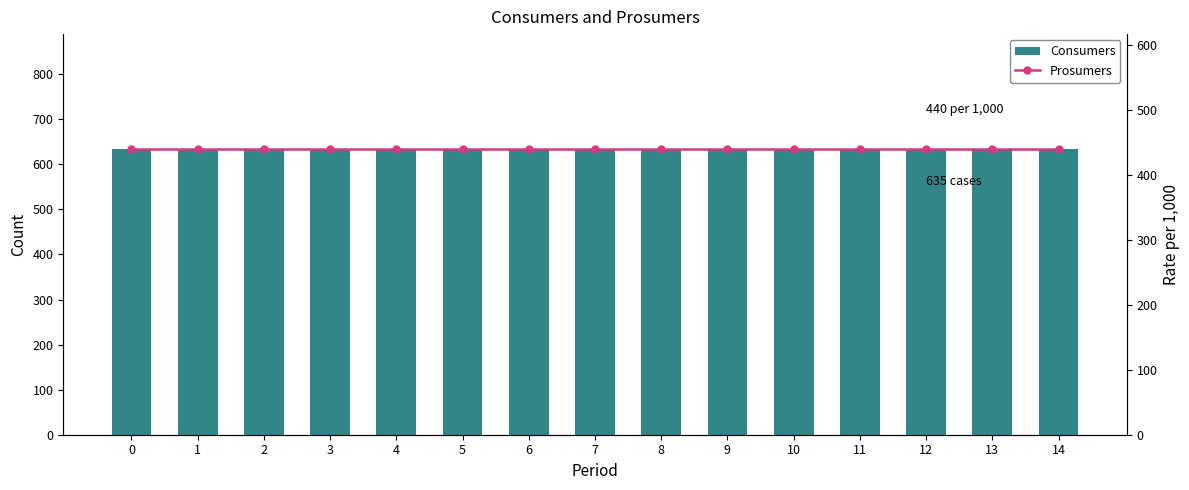

Which series changed the most between 0 and 14?

Consumers